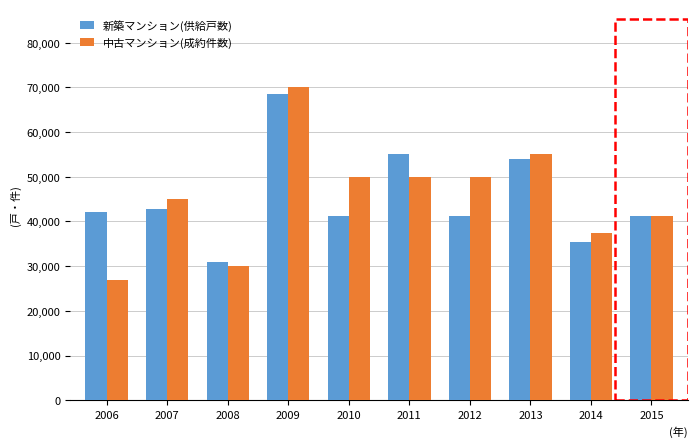

What is the approximate value of 新築マンション(供給戸数) at 2011, to the nearest 100?

55000